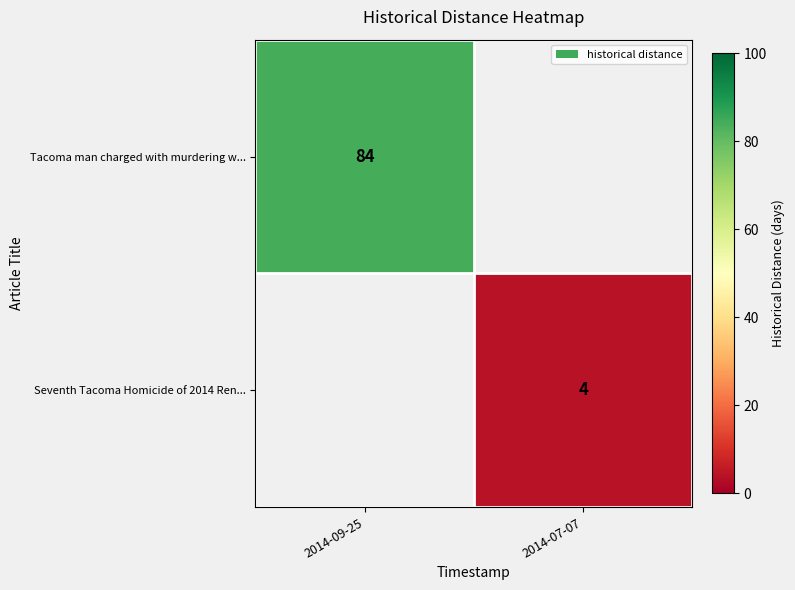

The Seventh Tacoma Homicide of 2014 Ren... series shows 6 at 2014-07-07. True or false?

False